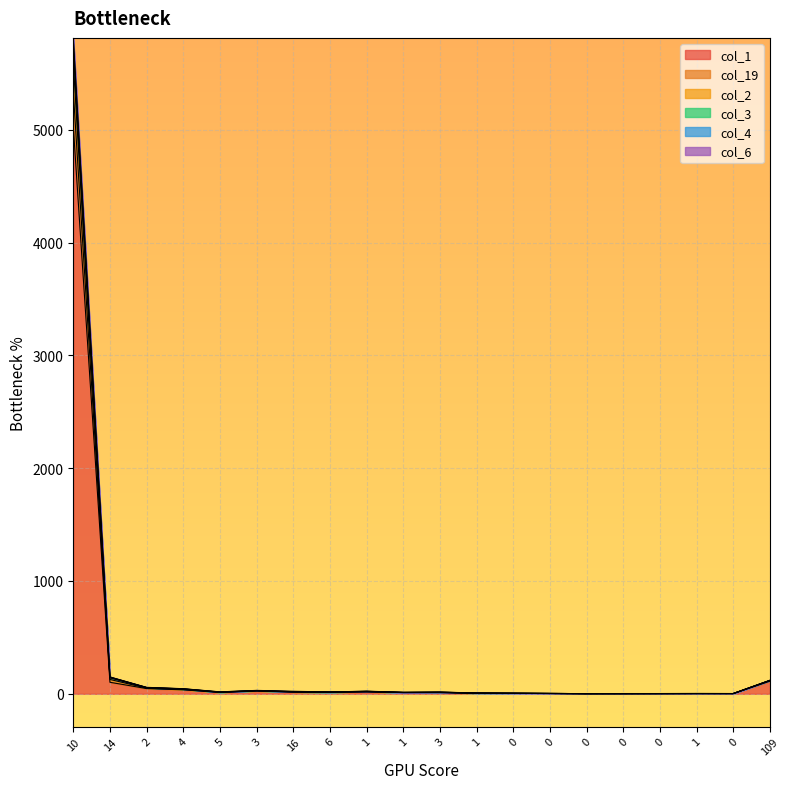

True or false: col_4 has a value of 3 at 1.

False